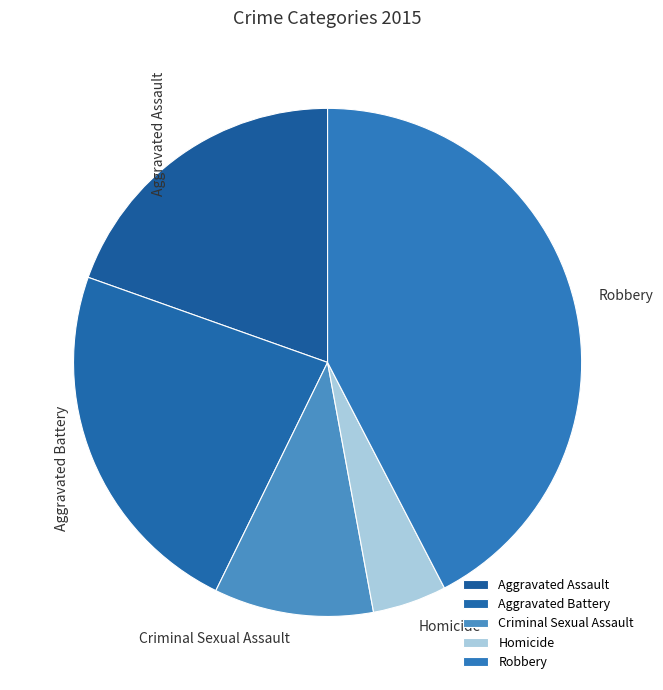

Do Aggravated Assault and Criminal Sexual Assault together represent more than half of the pie?

No